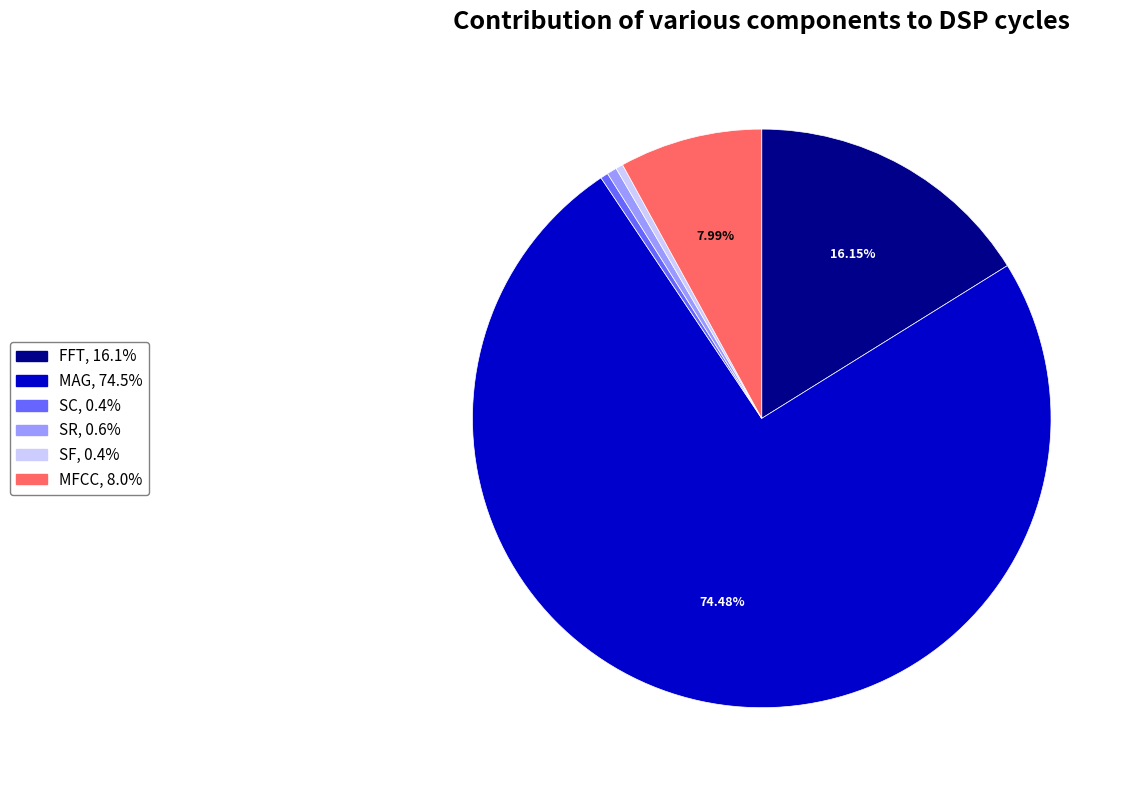

Which category has the biggest portion of the pie?

MAG